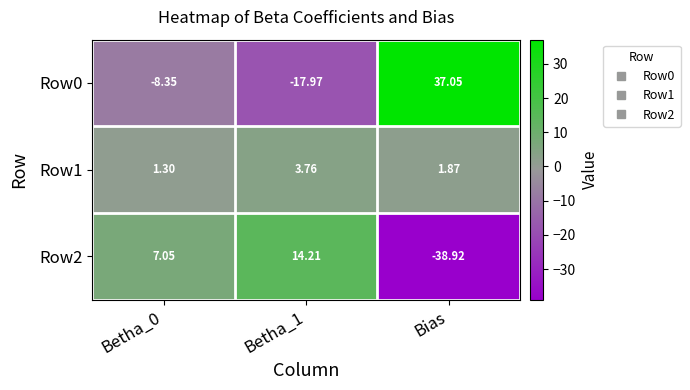

At which category is the sum across all series the highest?

Betha_0